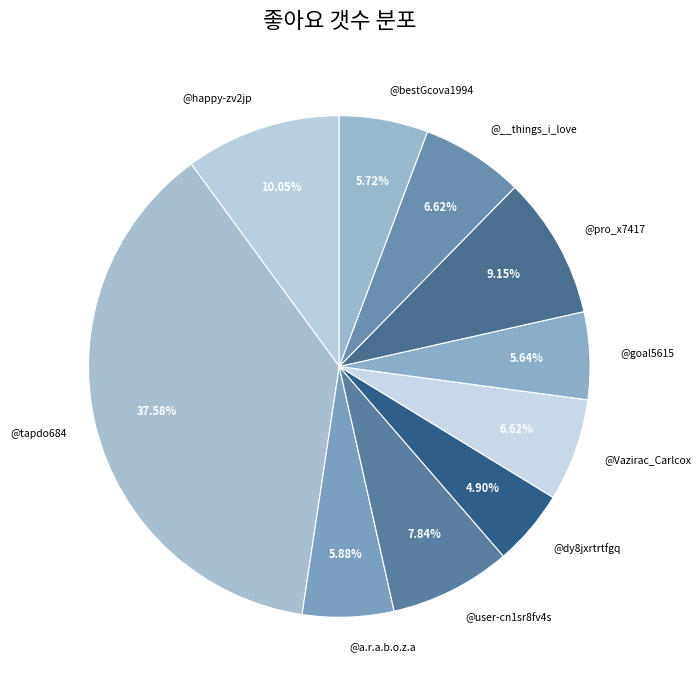

How many slices are in this pie chart?

10